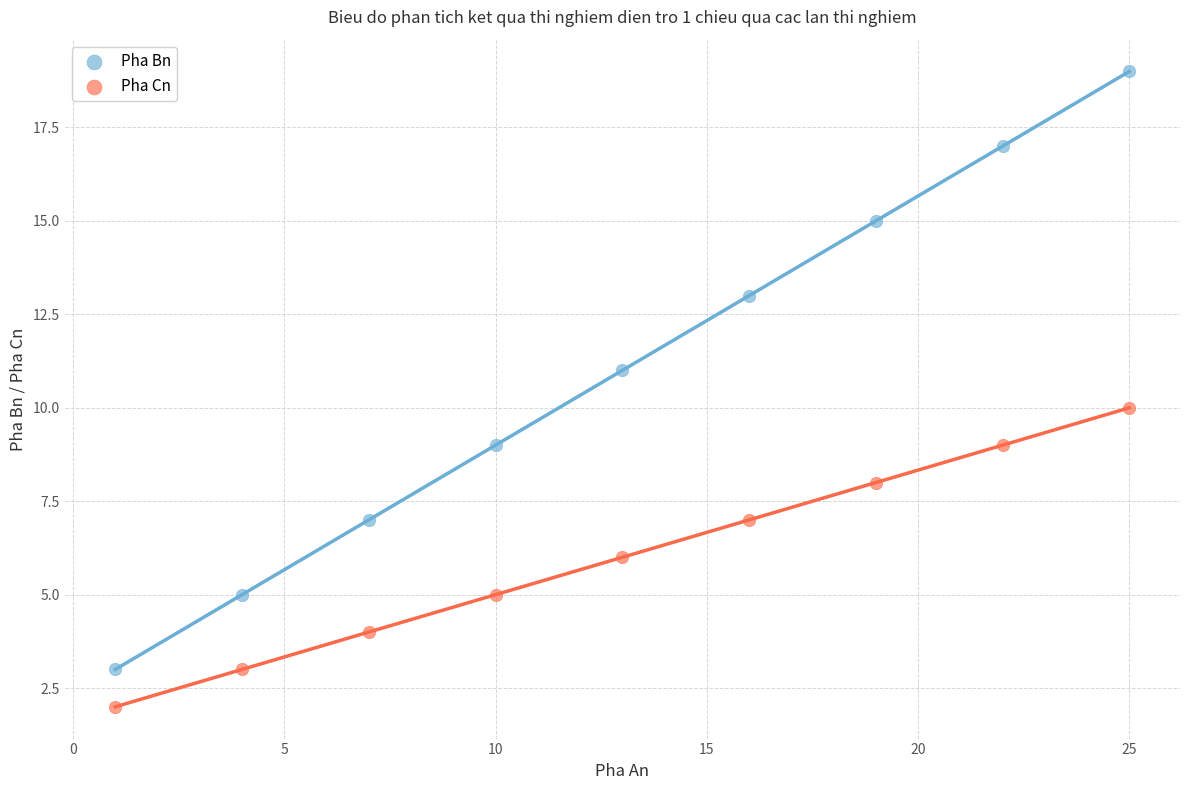

Which series reaches the minimum Y coordinate?

Pha Cn